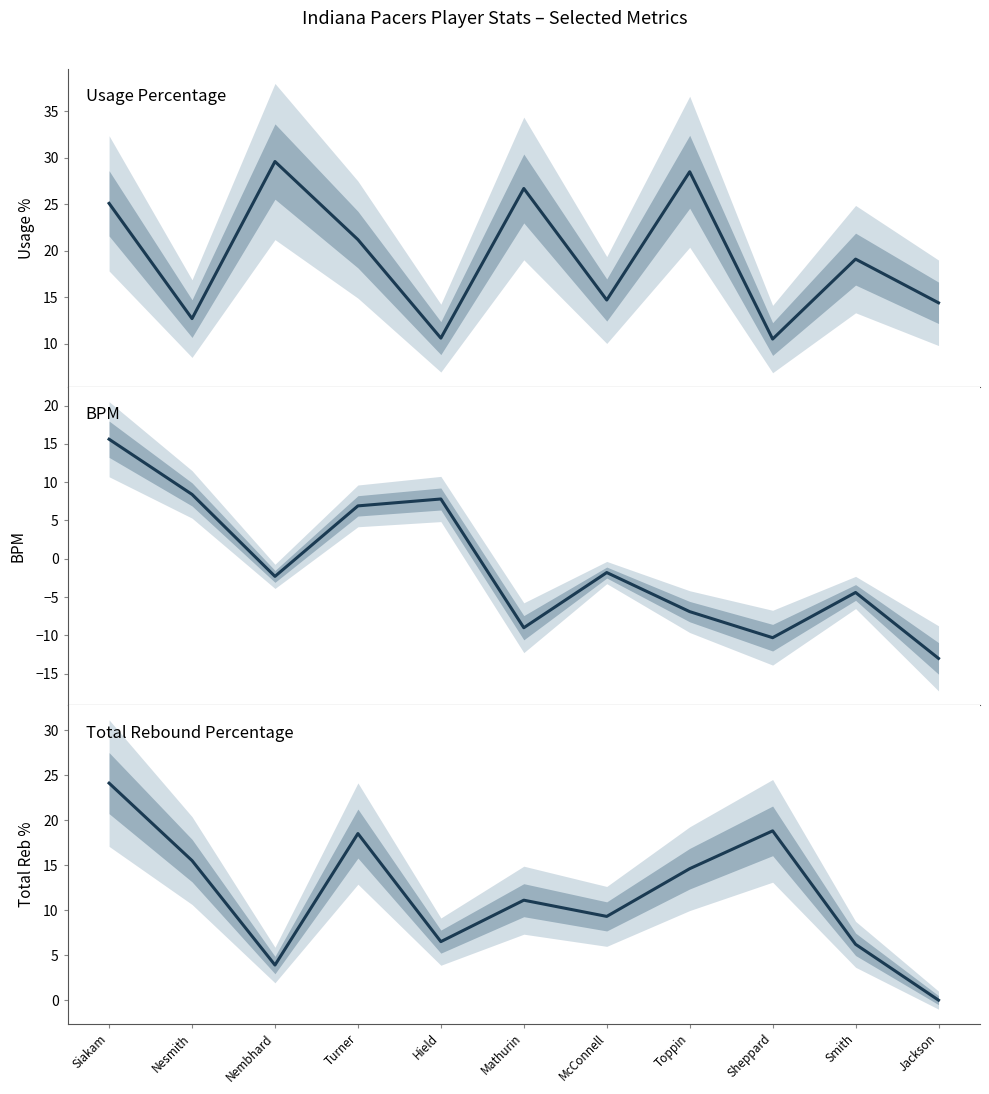

True or false: BPM and Usage Percentage cross at least once.

False